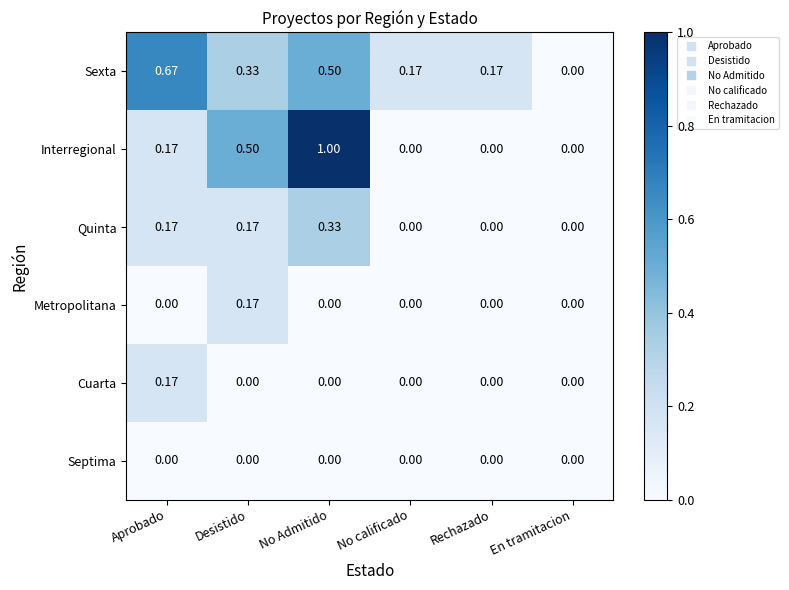

Which series has the widest spread of values?

Interregional